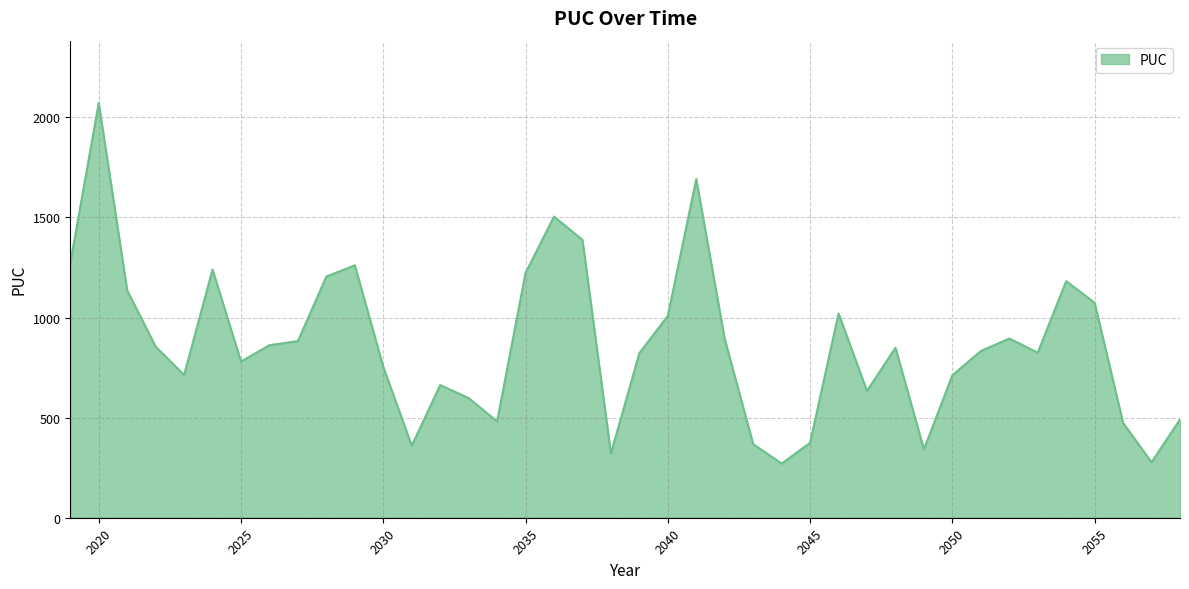

Count the number of categories in the chart.

40